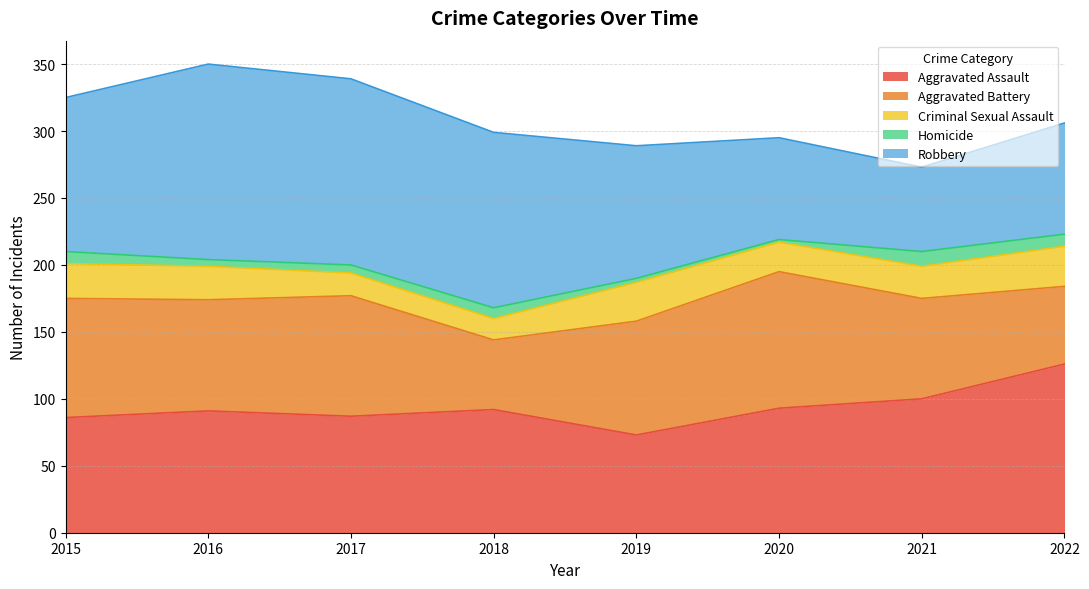

True or false: Homicide has a value of 5 at 2016.

True